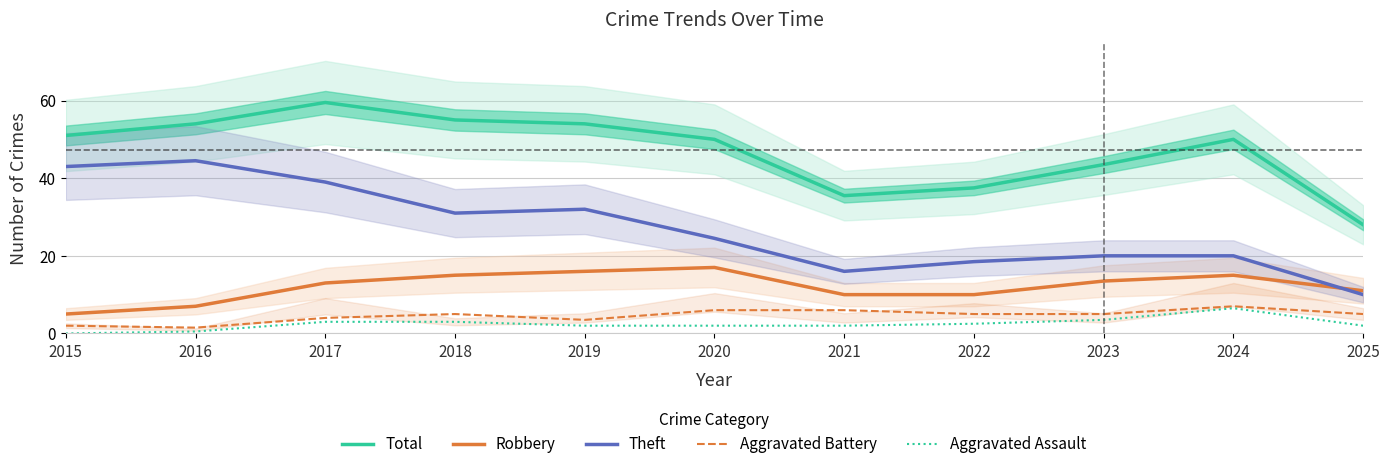

How many lines are shown in the chart?

5